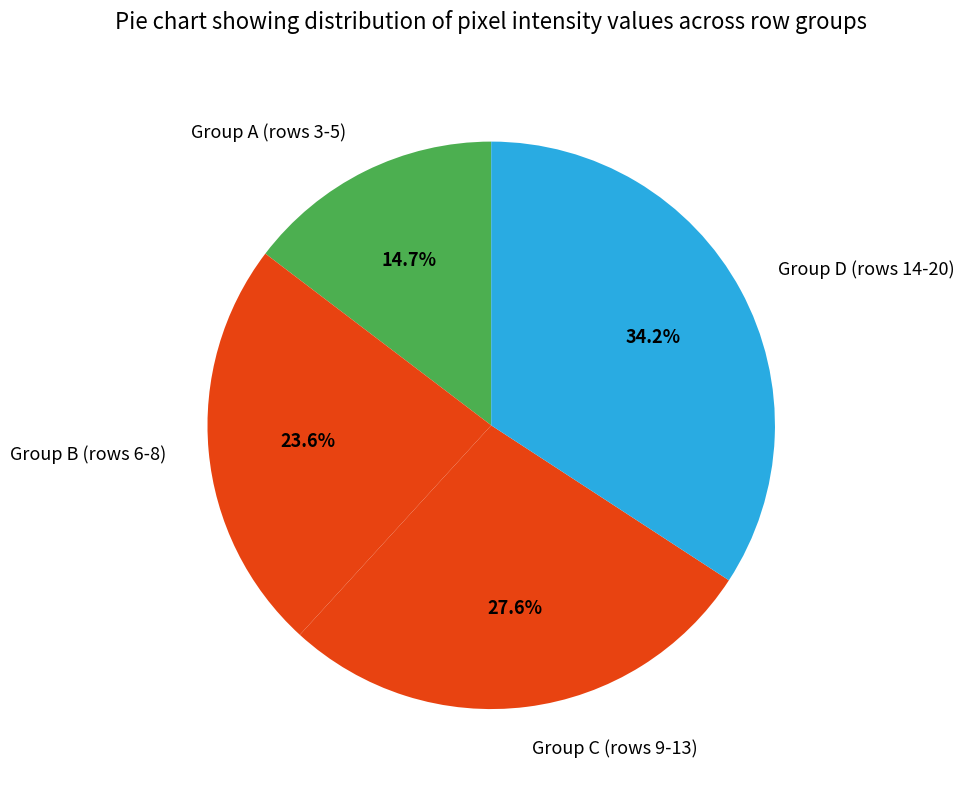

Which category has the biggest portion of the pie?

Group D (rows 14-20)